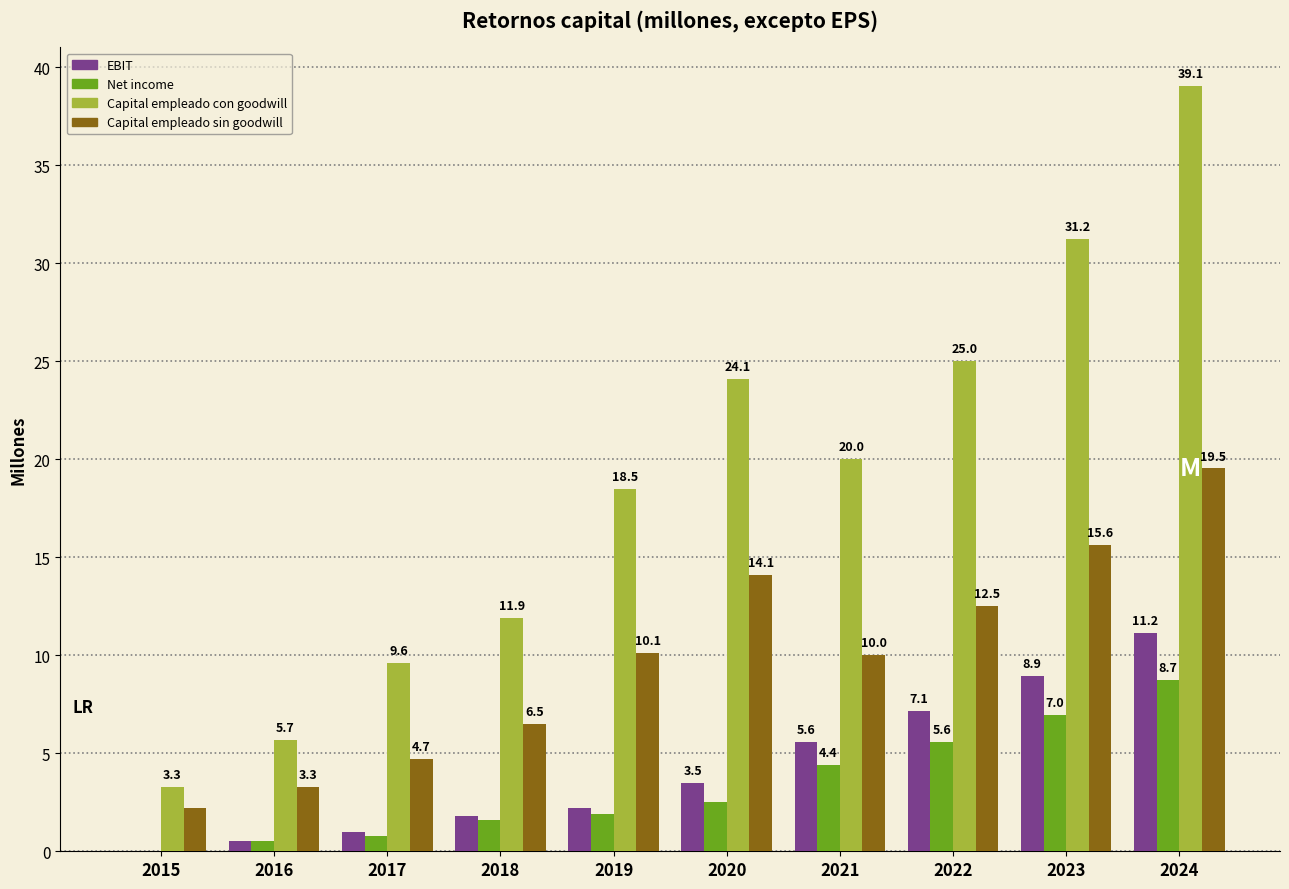

Count the number of categories in the chart.

10